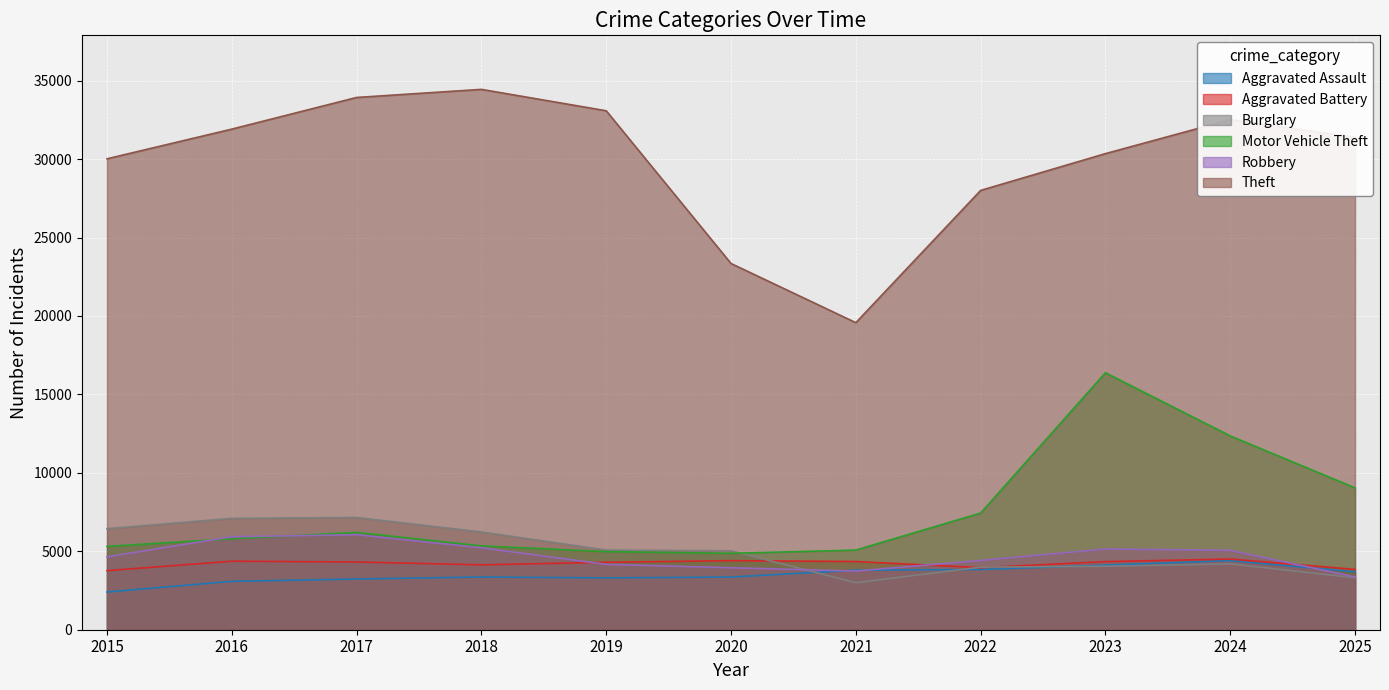

True or false: Robbery has a value of 5146 at 2023.

True